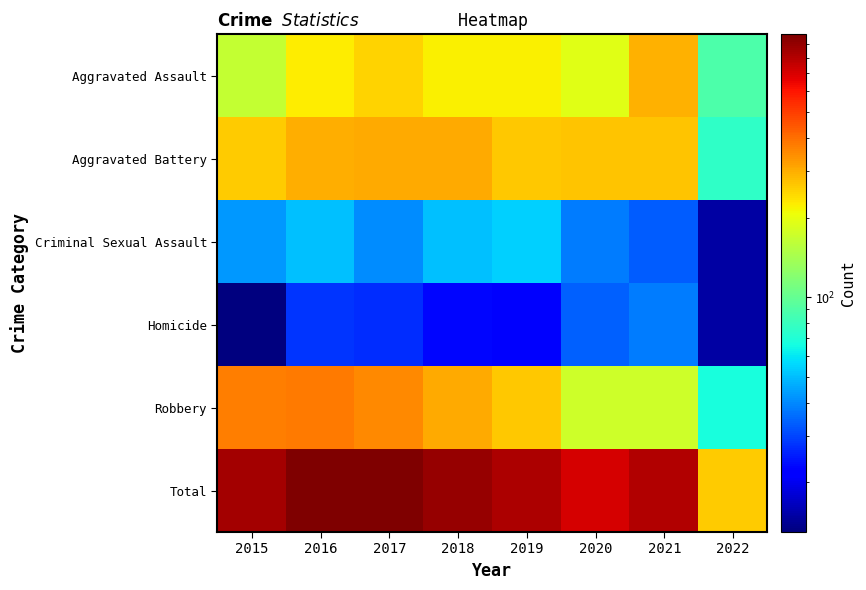

What is the total value across all series at 2017?

1956